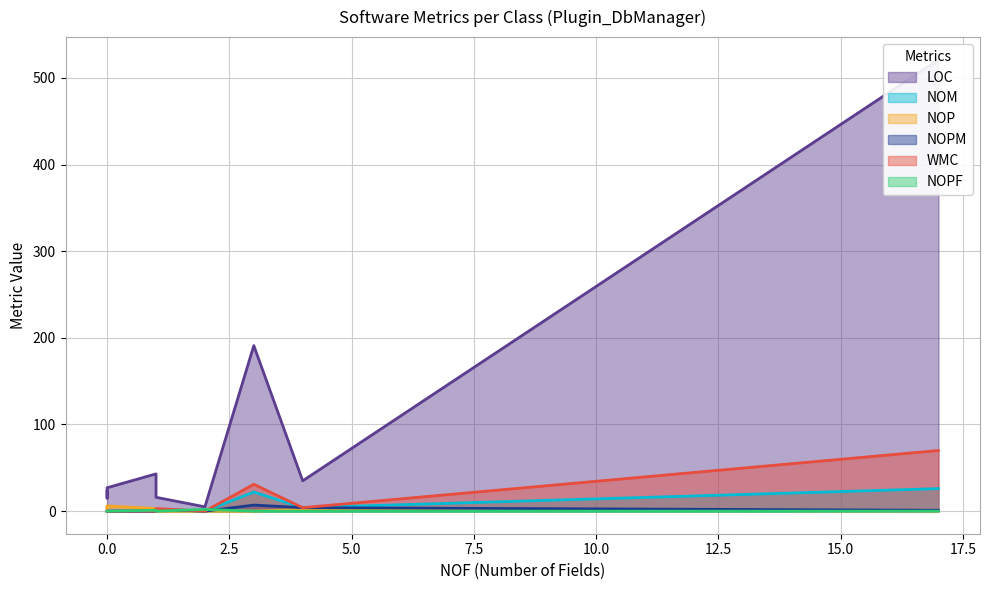

Which series has the widest spread of values?

LOC